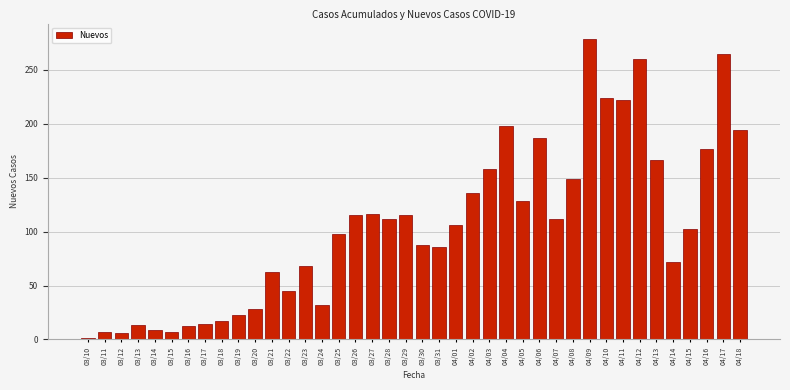

The value at 03/25 is 98. True or false?

True